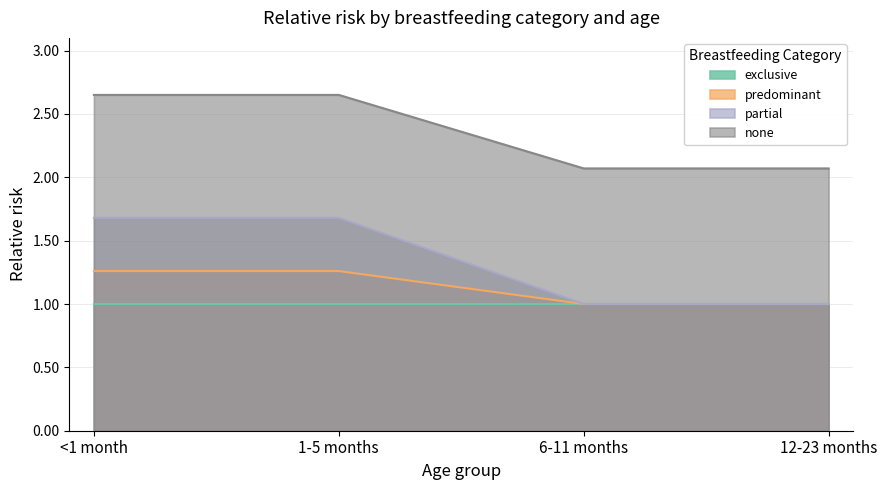

At which label does none reach its peak?

<1 month